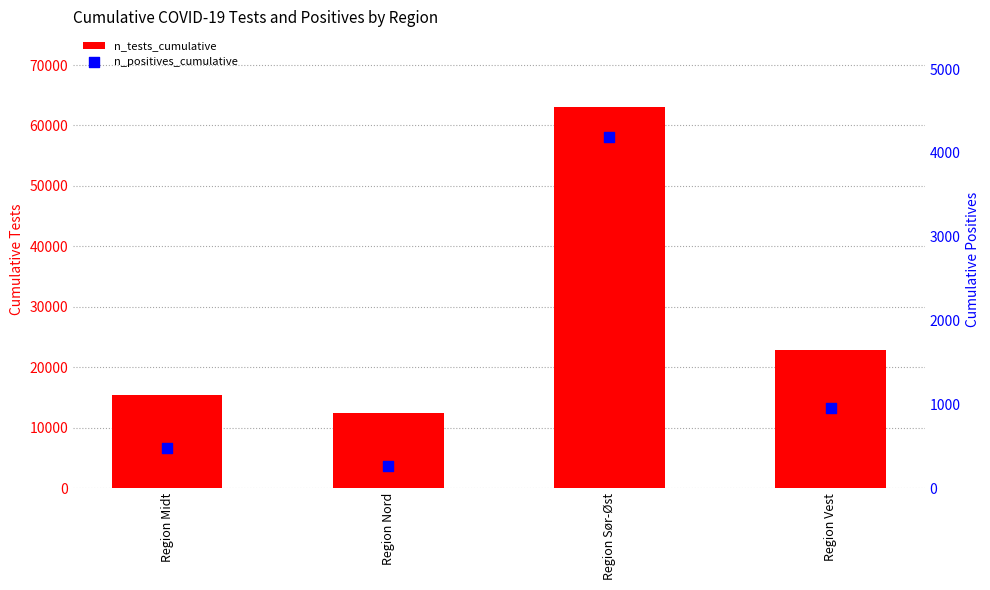

Which series reaches the maximum Y coordinate?

n_tests_cumulative